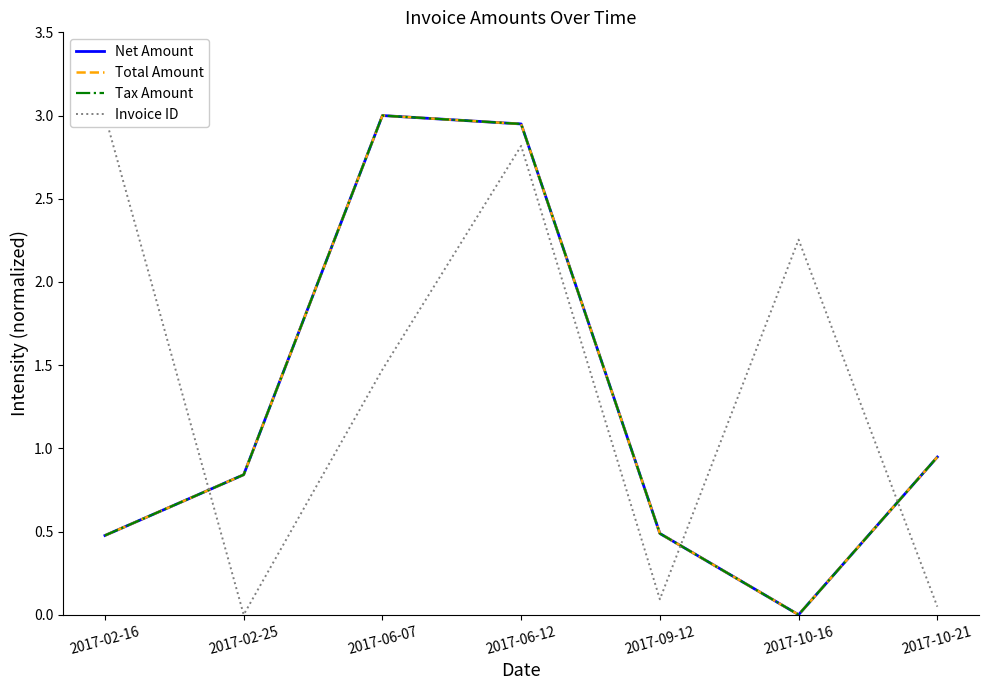

Is this an area chart (filled region under the line)?

No